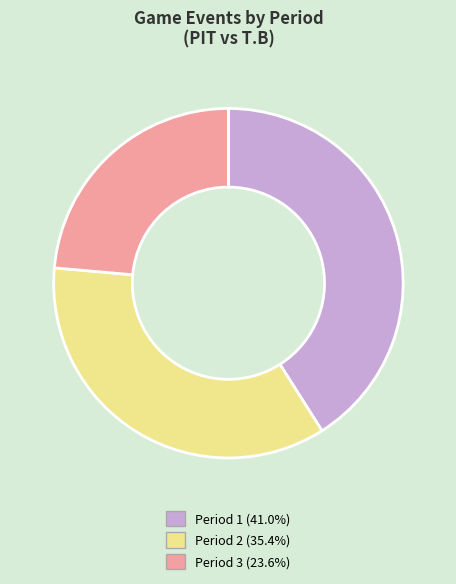

Approximately how many times larger is the value at Period 2 compared to Period 3?

1.5